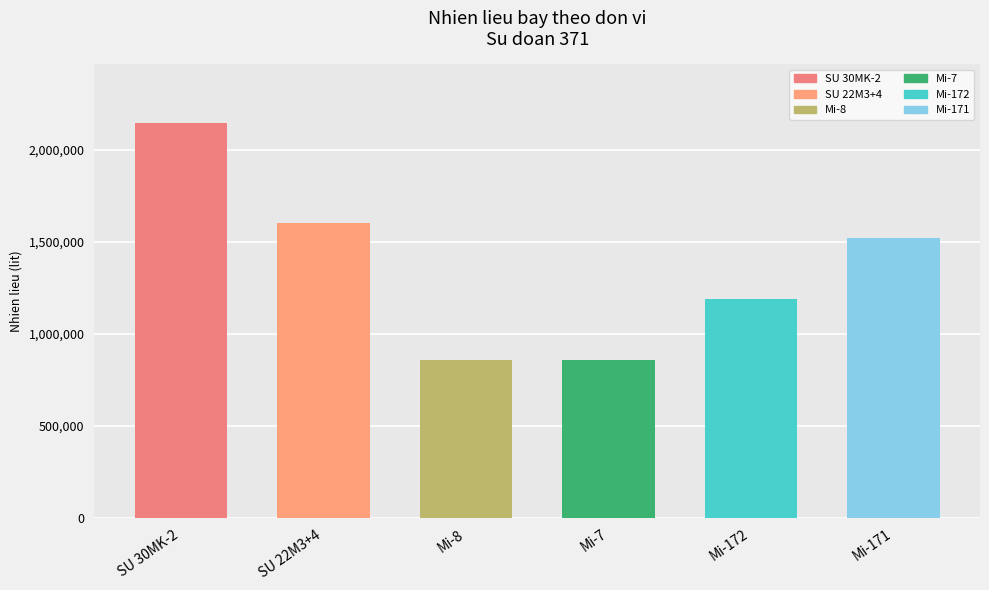

What is the value of the 4th bar from the left?

857142